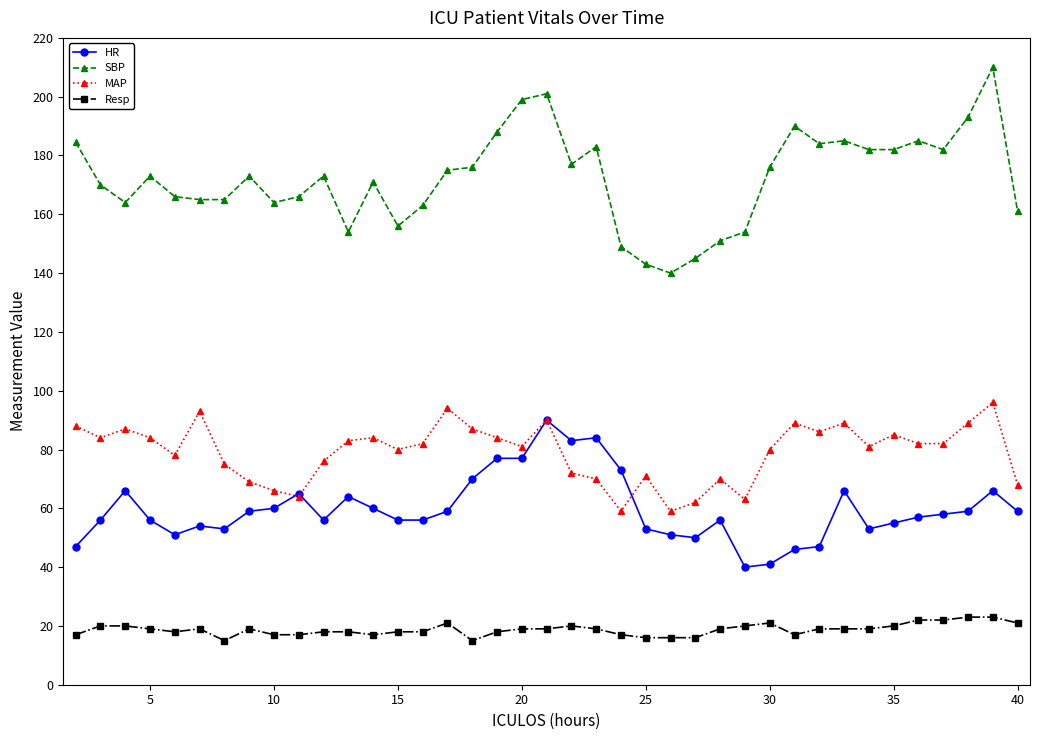

Which series has the widest spread of values?

SBP